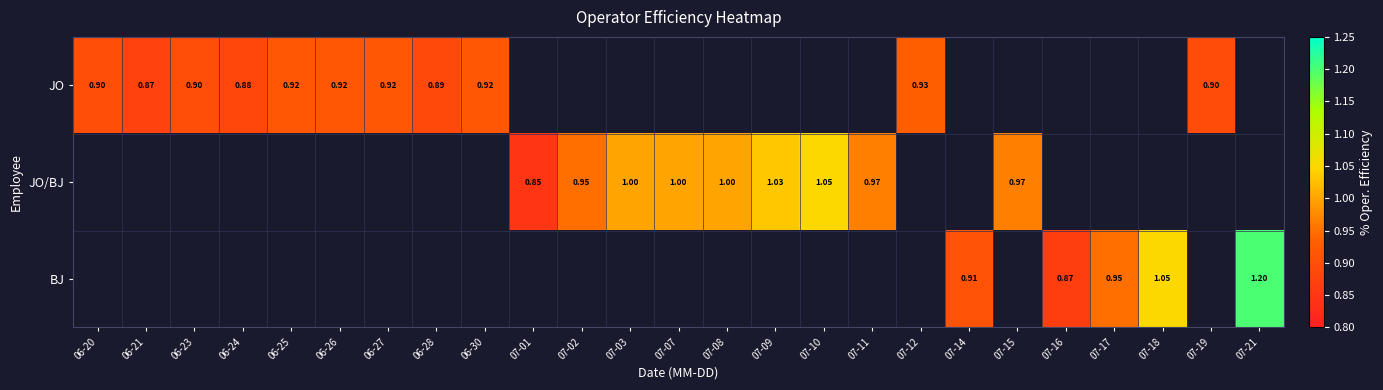

Is the value of JO at 06-27 greater than the value of BJ at 07-17?

No